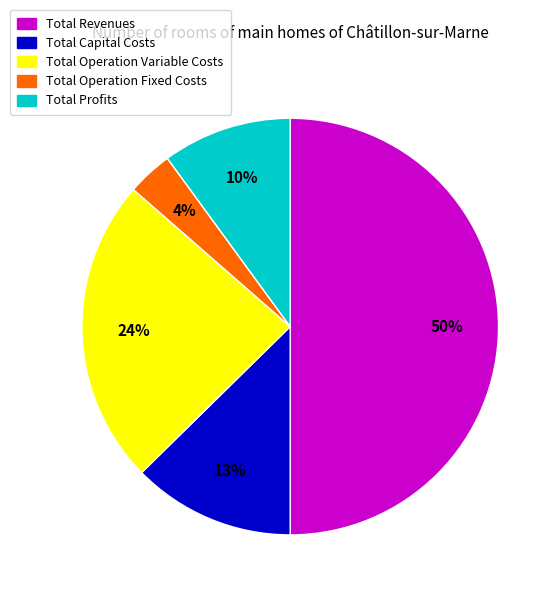

Rank the categories by value from highest to lowest.

Total Revenues, Total Operation Variable Costs, Total Capital Costs, Total Profits, Total Operation Fixed Costs